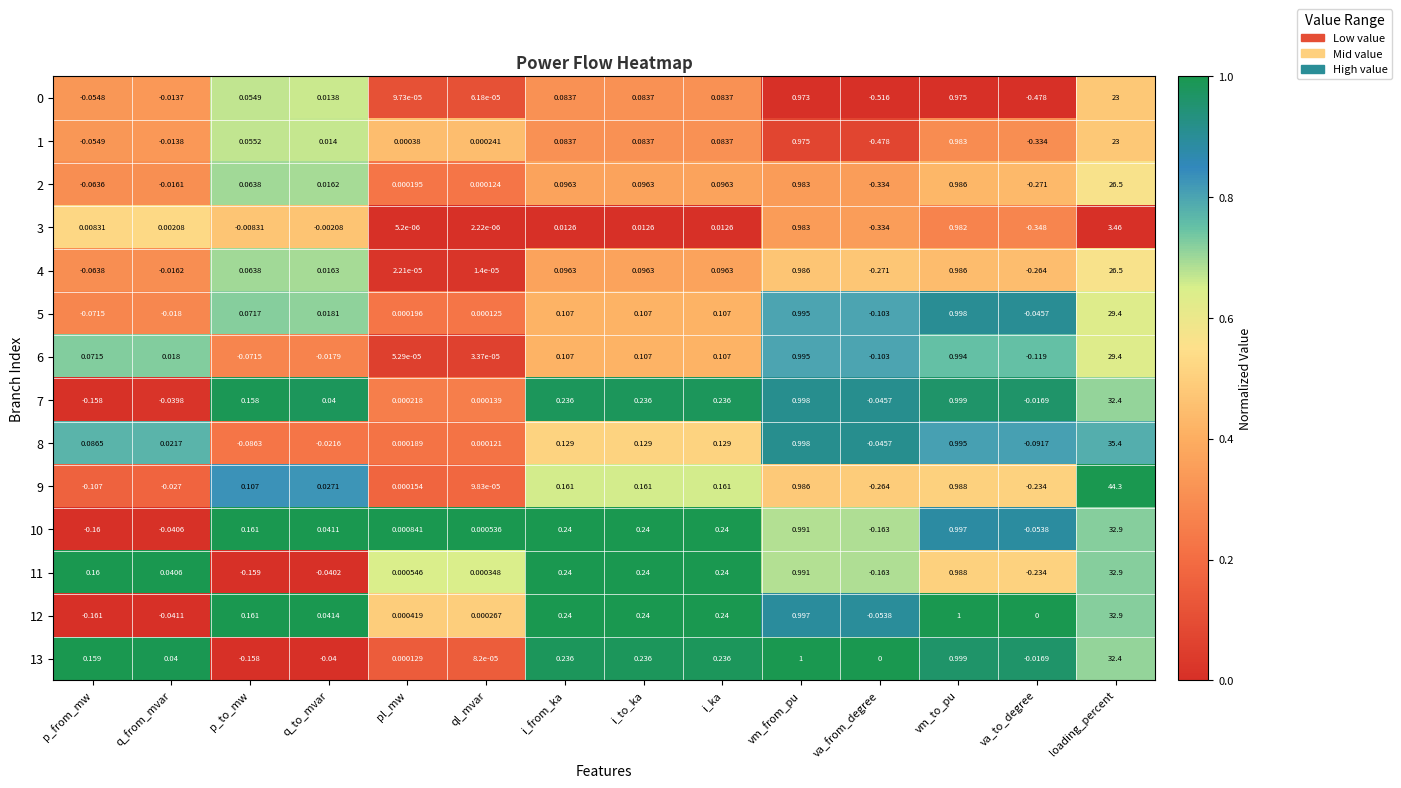

Which label corresponds to the smallest value in the chart?

va_from_degree